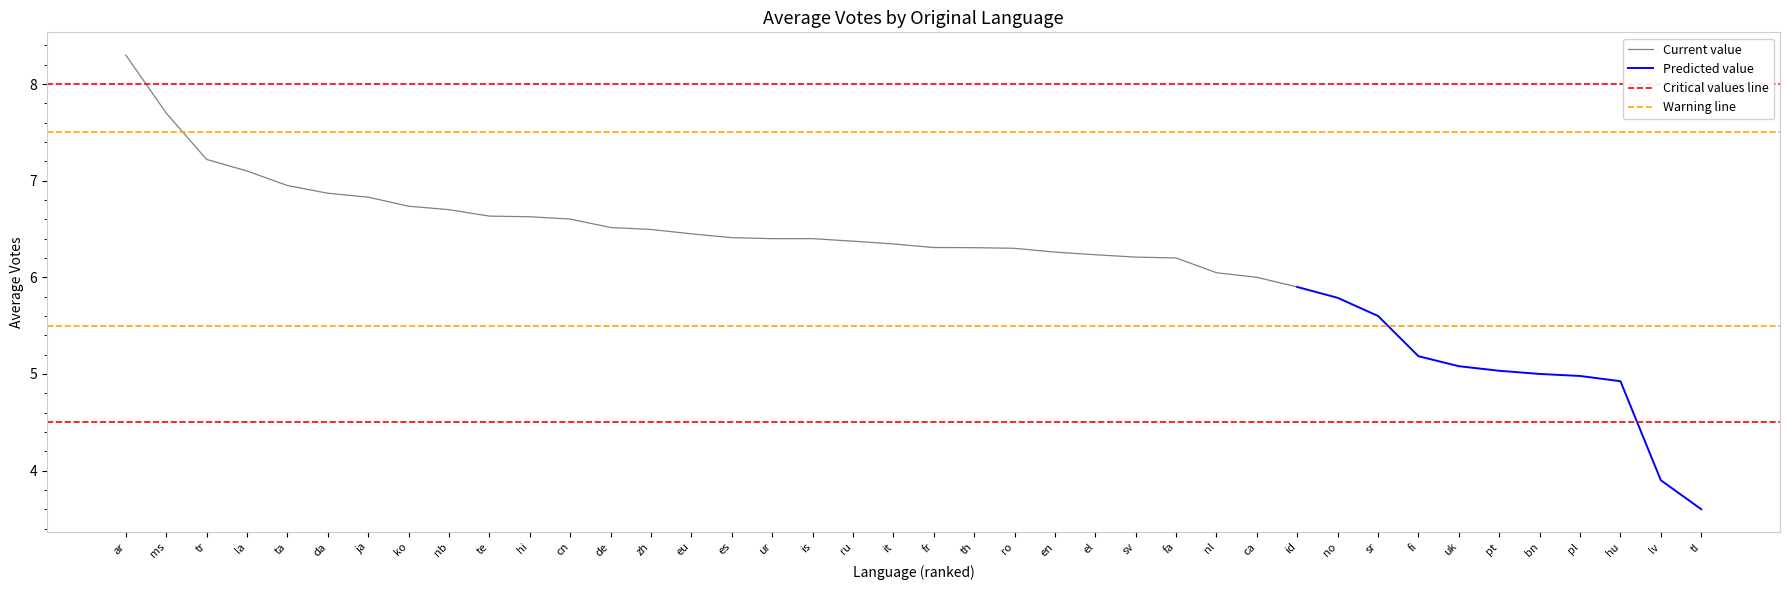

Reading right to left, transcribe all the data shown in this chart.

3.6	3.9	4.9	5.0	5.0	5.0	5.1	5.2	5.6	5.8	5.9	6.0	6.0	6.2	6.2	6.2	6.3	6.3	6.3	6.3	6.3	6.4	6.4	6.4	6.4	6.5	6.5	6.5	6.6	6.6	6.6	6.7	6.7	6.8	6.9	6.9	7.1	7.2	7.7	8.3